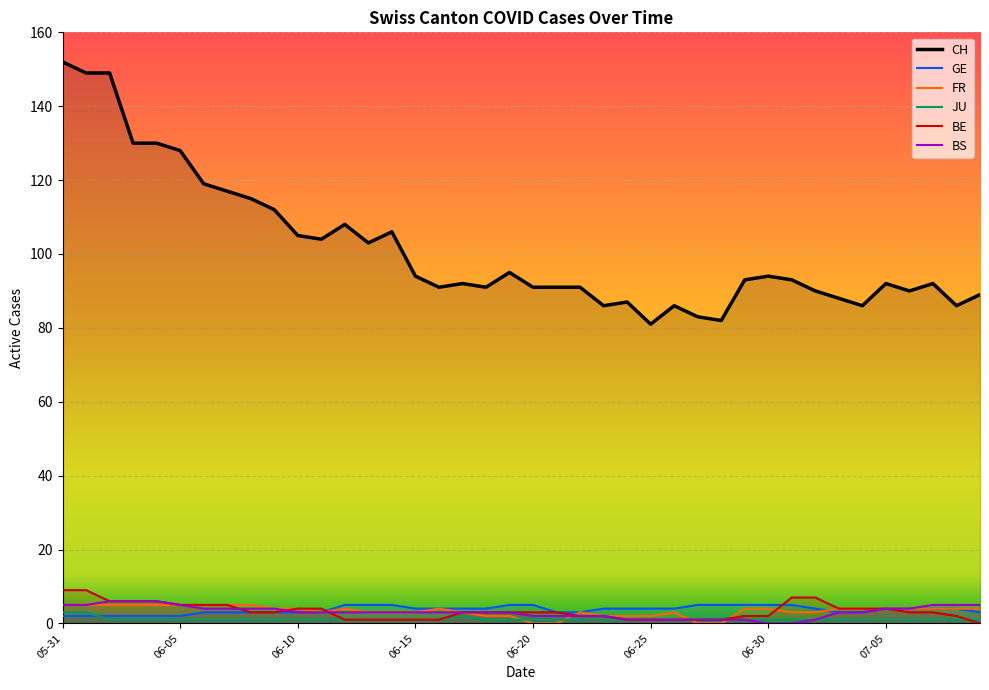

How many data points in BE are less than 3?

16